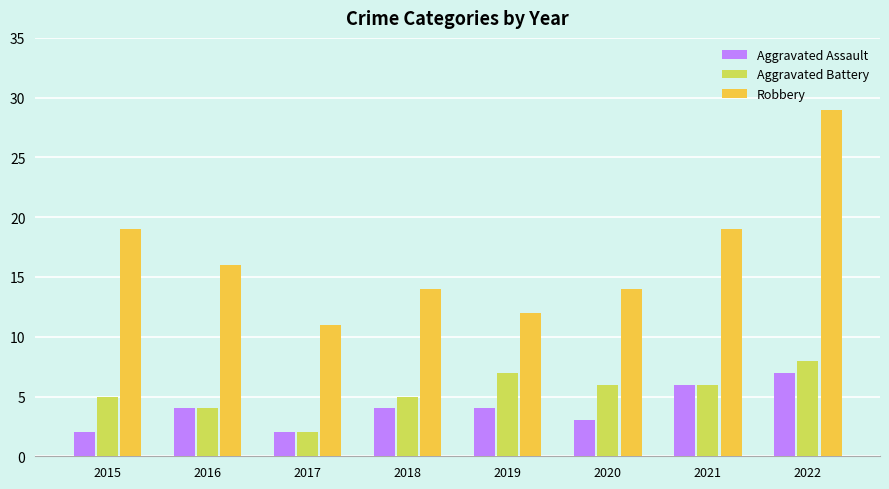

At which category is the sum across all series the highest?

2022